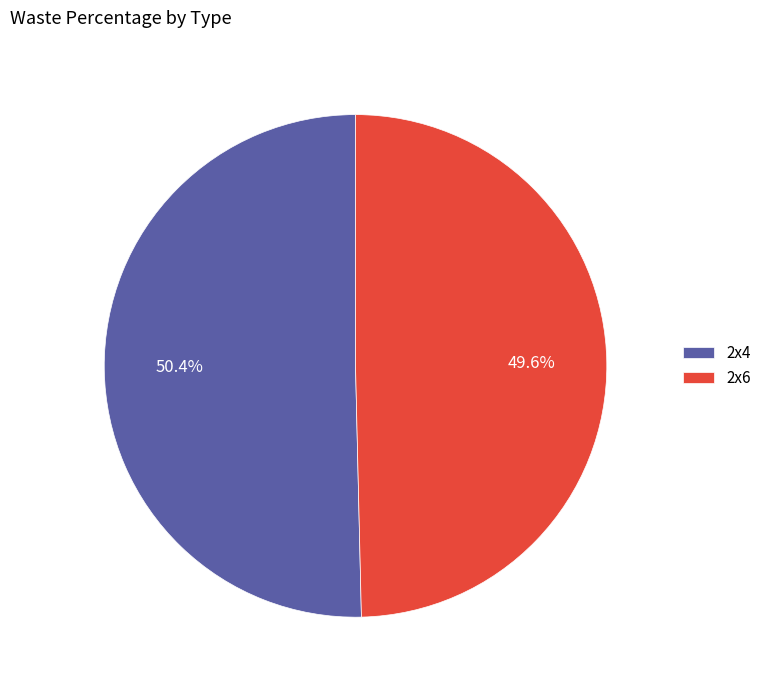

What percentage is NOT represented by 2x4?

49.6%